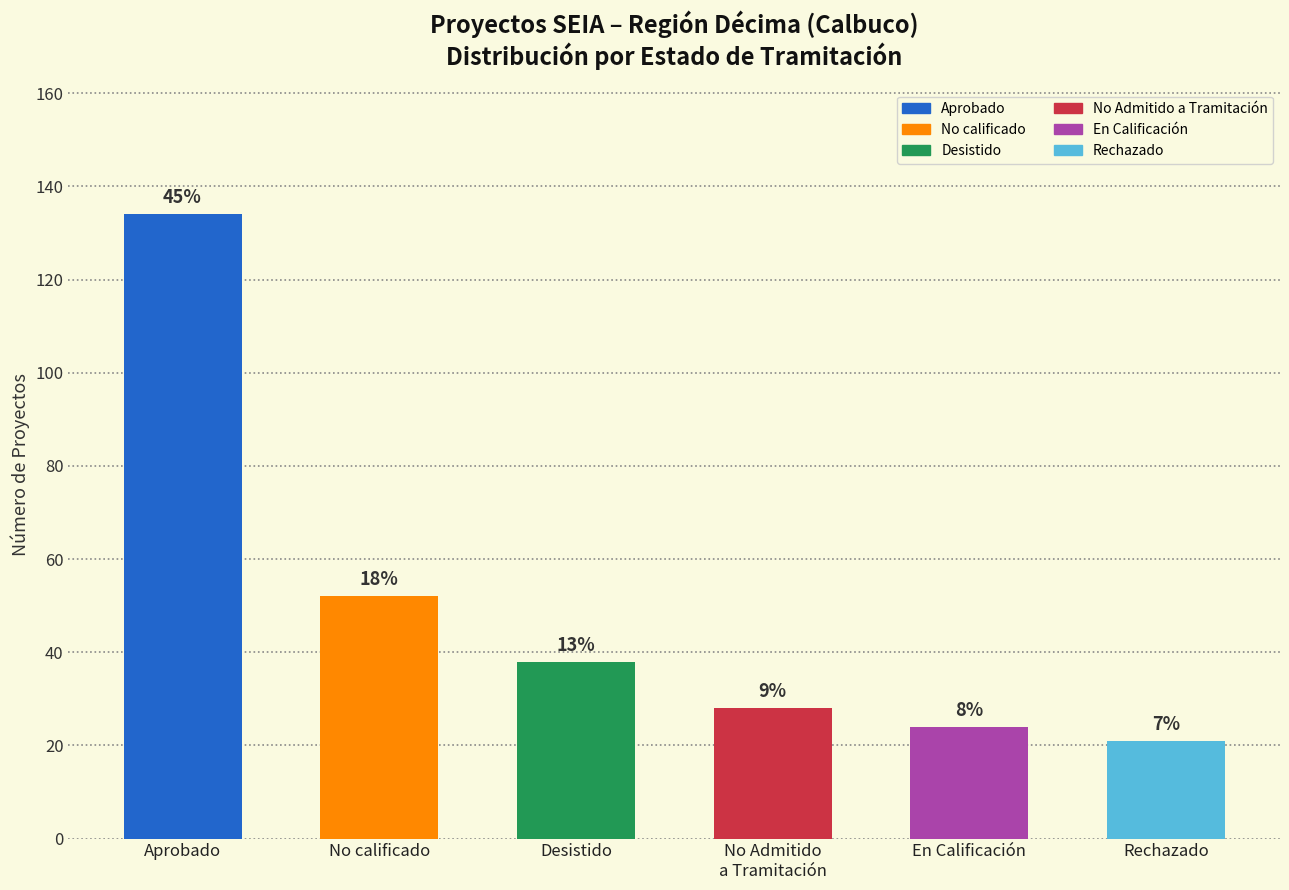

Is it true that the value at Desistido is 38?

True